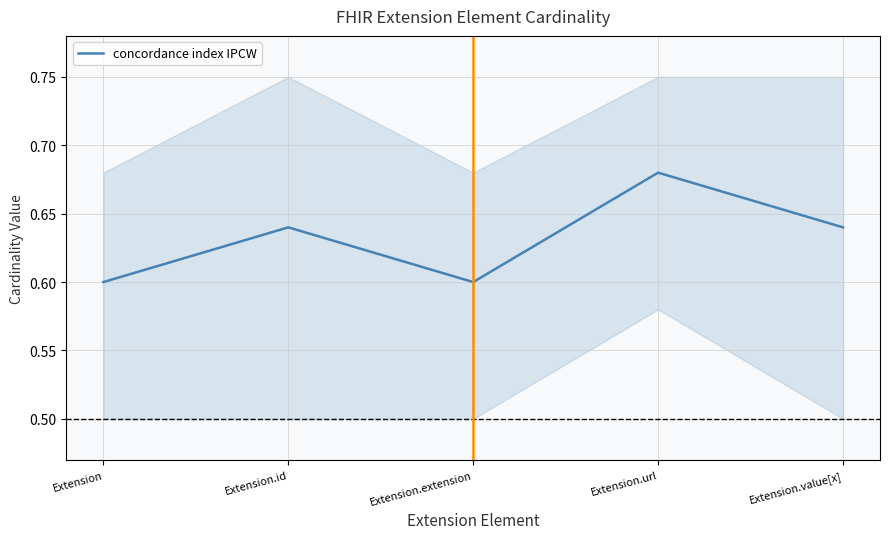

Rank the categories by value from lowest to highest.

Extension, Extension.extension, Extension.id, Extension.value[x], Extension.url